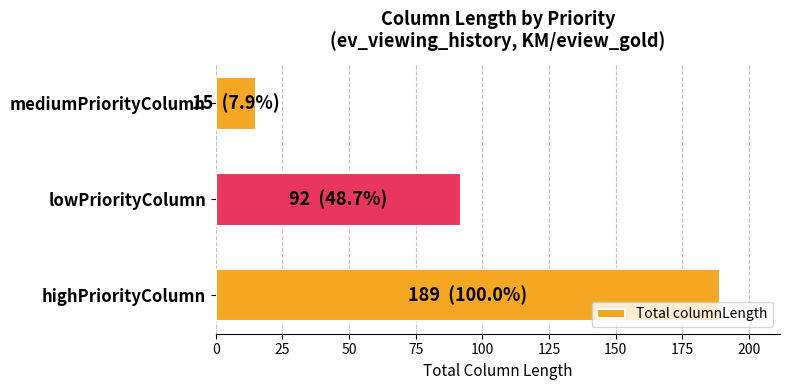

What is the difference between the values at lowPriorityColumn and mediumPriorityColumn?

77